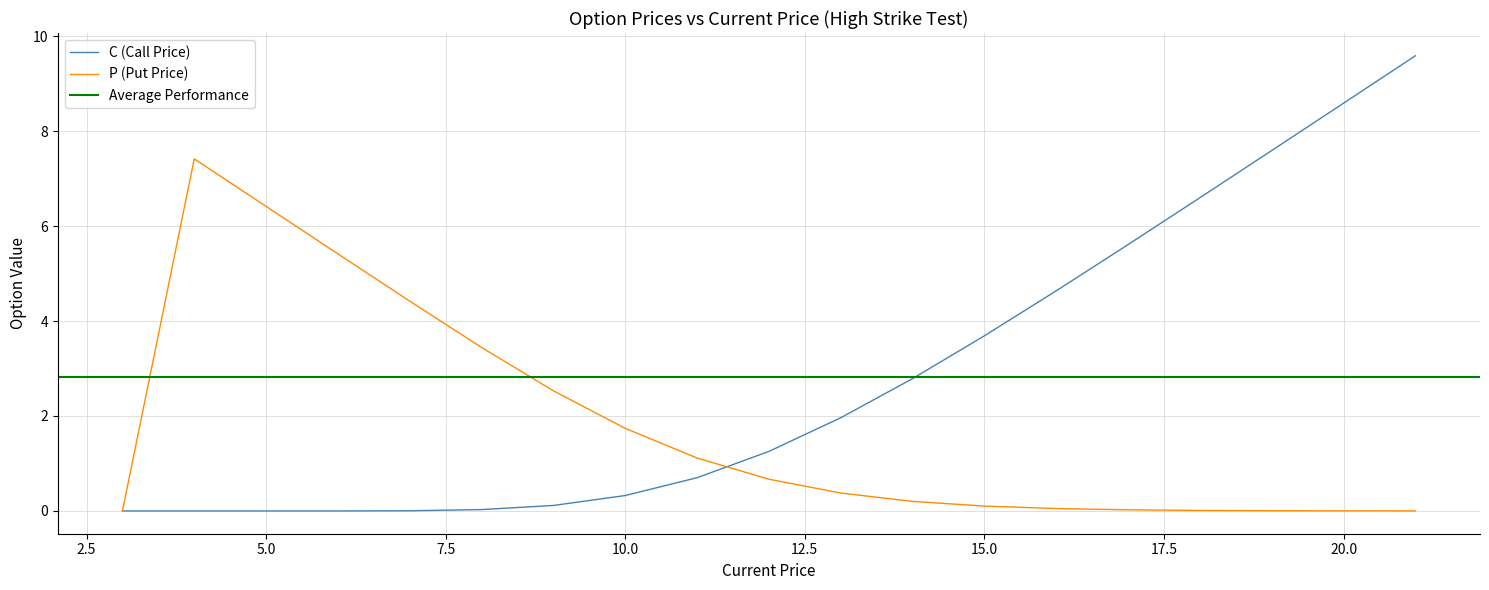

What is the highest value of the C (Call Price) series?

9.6